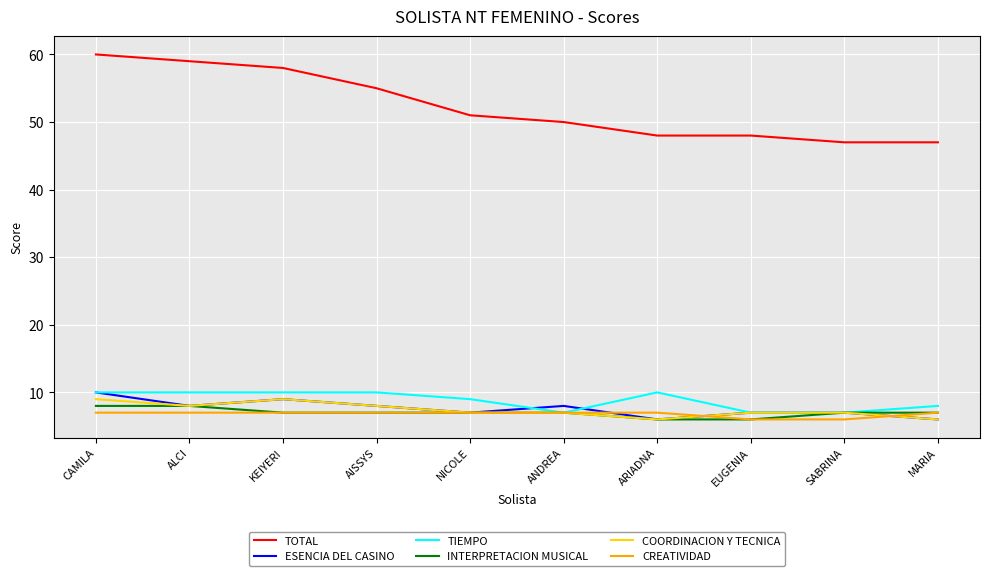

The value of INTERPRETACION MUSICAL at KEIYERI is 7. True or false?

True